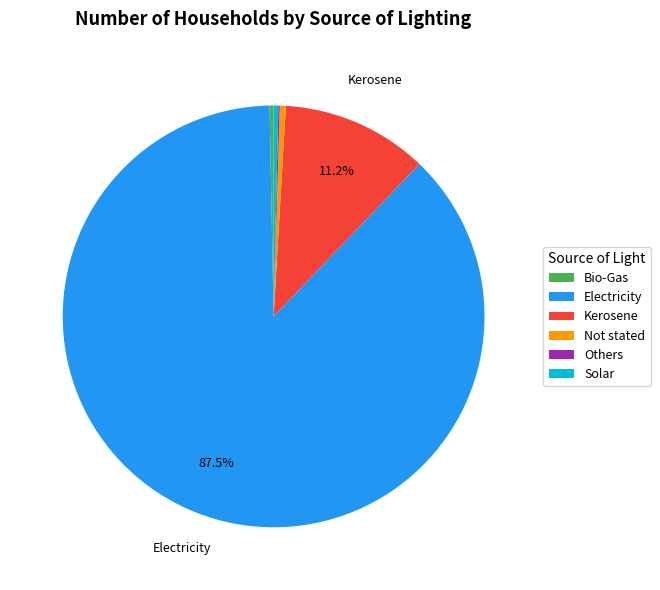

Combined, do Kerosene and Not stated account for over 50%?

No